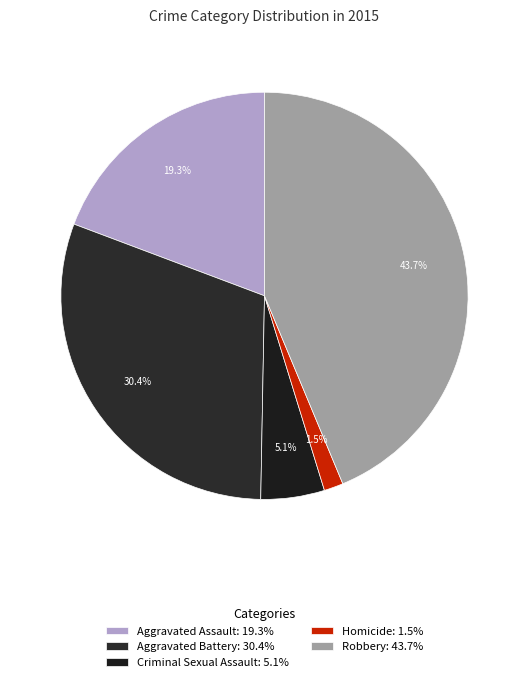

To the nearest percent, what percentage of the pie is Criminal Sexual Assault?

5%